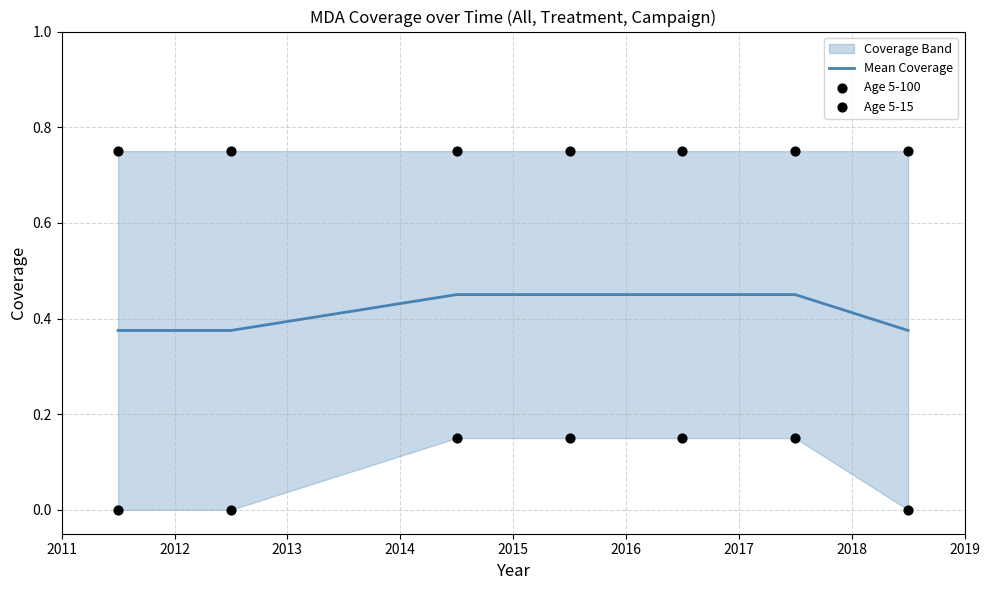

Which series reaches the maximum Y coordinate?

Age 5-100